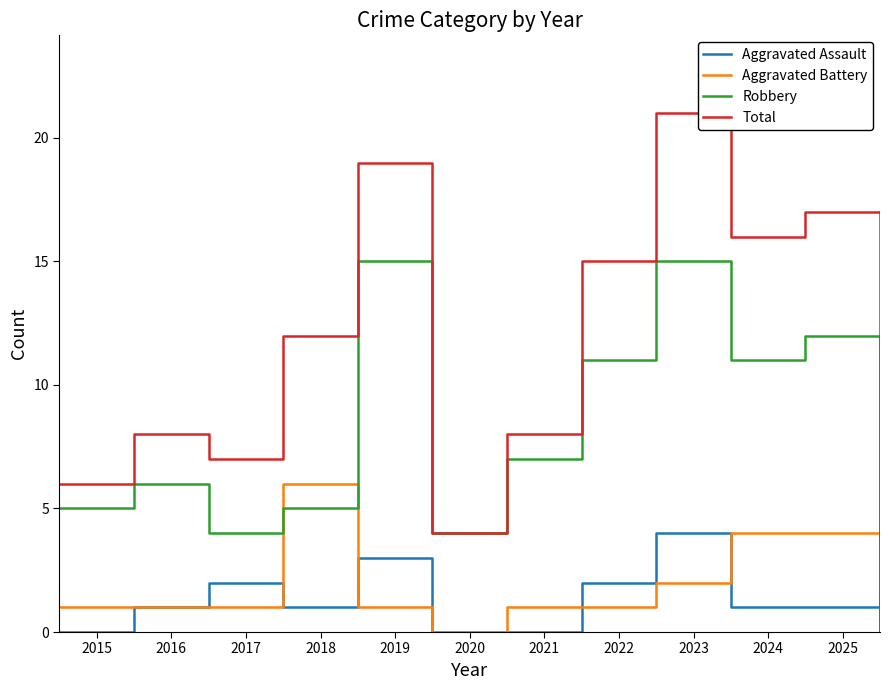

What is the maximum value for Total?

21